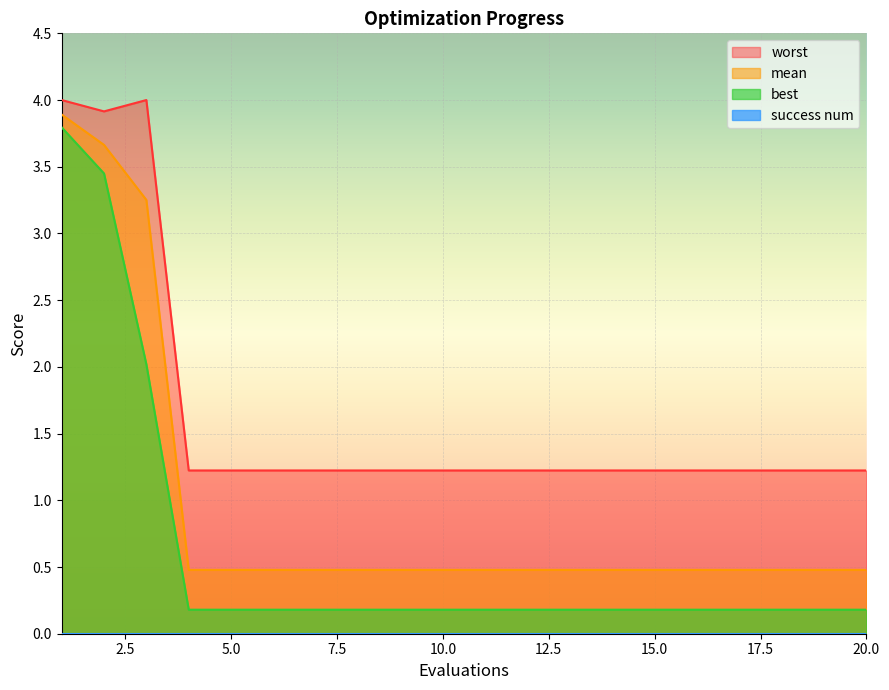

Is it true that mean equals 0.5 at 5.0?

True